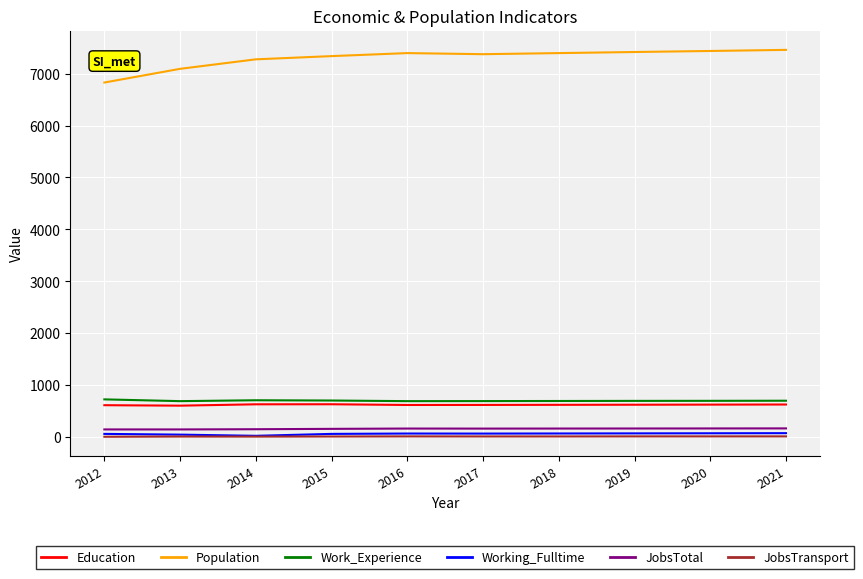

True or false: Work_Experience and Working_Fulltime intersect in this chart.

False